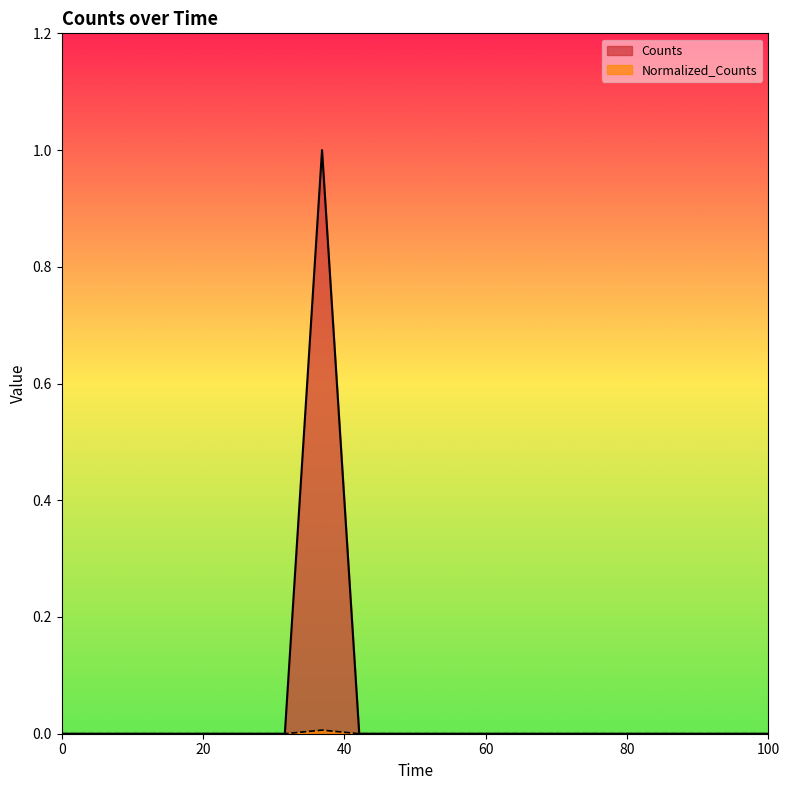

Reading left to right, list all the values displayed in this chart.

Counts: 8400.0=0.0	8400.0=0.0	8400.0=0.0	8400.0=0.0	8400.0=0.0	8400.0=0.0	8400.0=0.0	8400.0=1.0	8400.0=0.0	8400.0=0.0	8400.0=0.0	8400.0=0.0	8400.0=0.0	8400.0=0.0	8400.0=0.0	8400.0=0.0	8400.0=0.0	8400.0=0.0	8400.0=0.0	8400.0=0.0
Normalized_Counts: 8400.0=0.0	8400.0=0.0	8400.0=0.0	8400.0=0.0	8400.0=0.0	8400.0=0.0	8400.0=0.0	8400.0=0.0	8400.0=0.0	8400.0=0.0	8400.0=0.0	8400.0=0.0	8400.0=0.0	8400.0=0.0	8400.0=0.0	8400.0=0.0	8400.0=0.0	8400.0=0.0	8400.0=0.0	8400.0=0.0